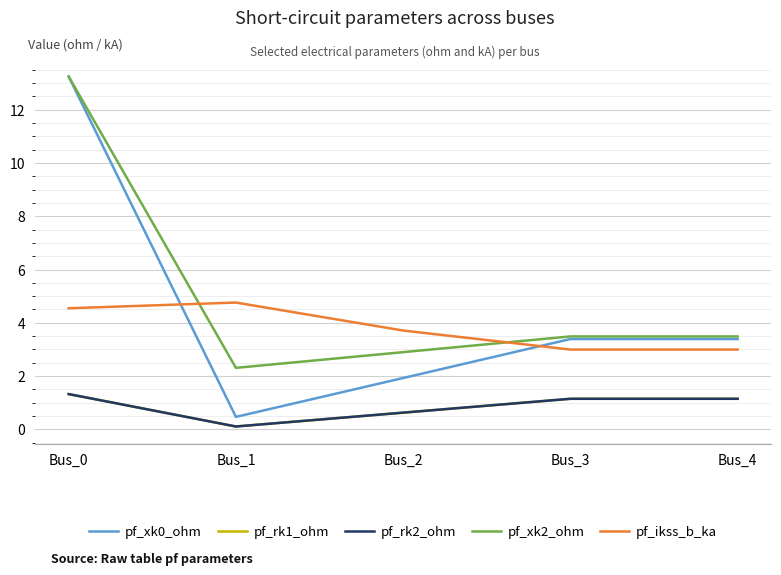

What is the value of the pf_rk2_ohm point at the 3rd from the left?

0.6